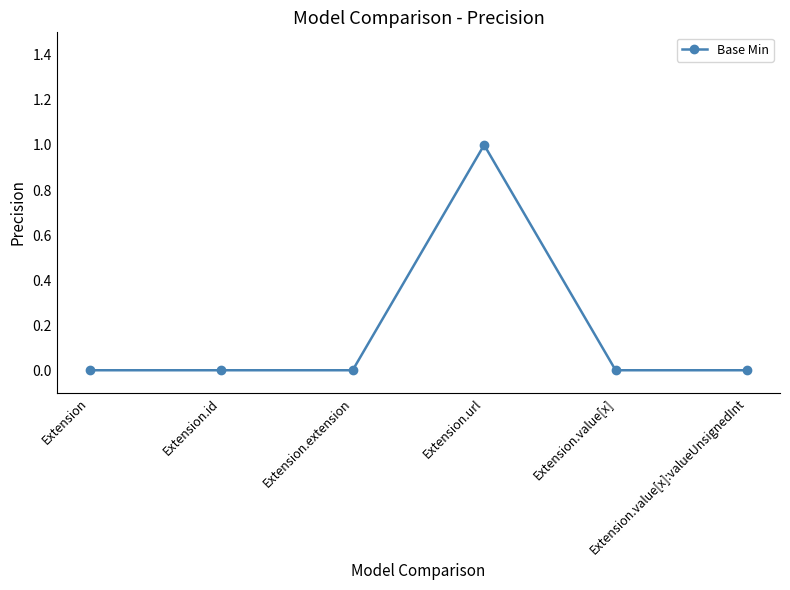

True or false: the data shows 0 at Extension.extension.

True